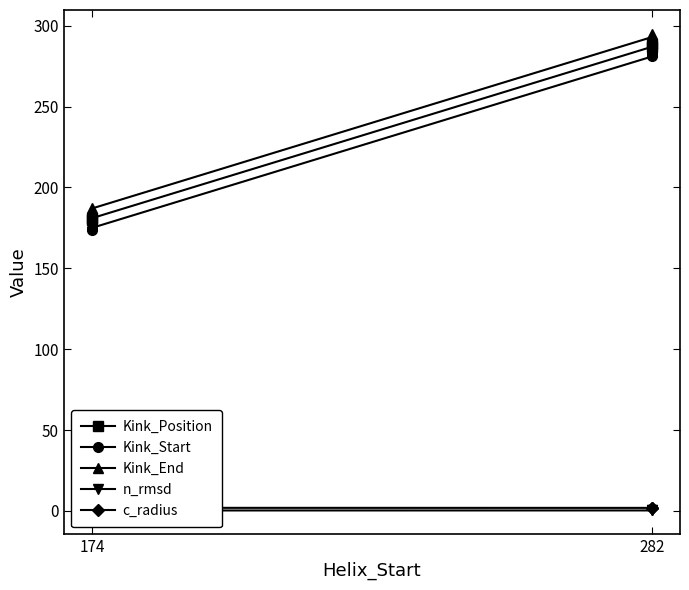

Is it true that Kink_Start equals 281.0 at 282?

True